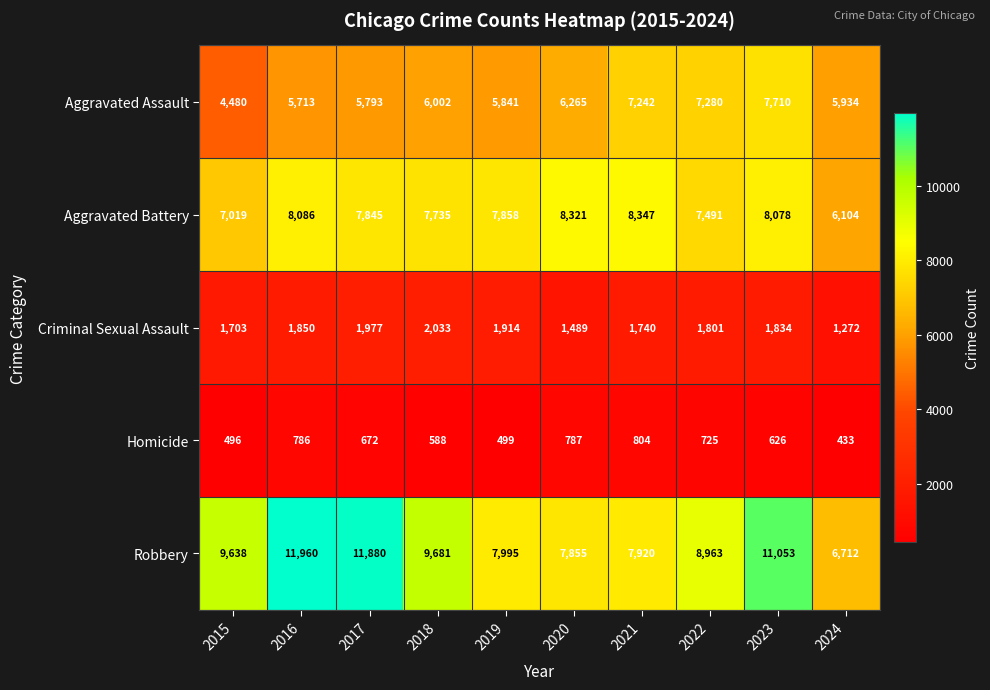

What is the maximum value shown in the chart?

11960